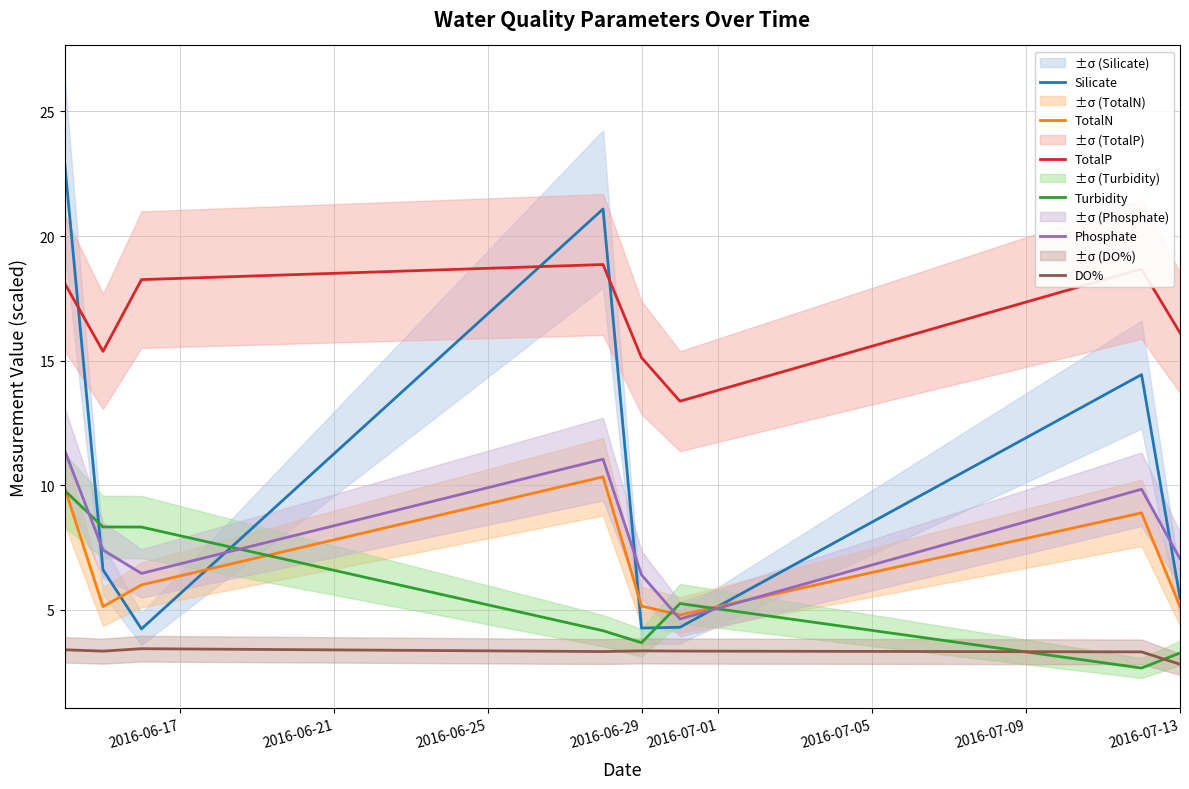

Rank the series by their maximum value, from lowest to highest.

DO%, Turbidity, TotalN, Phosphate, TotalP, Silicate